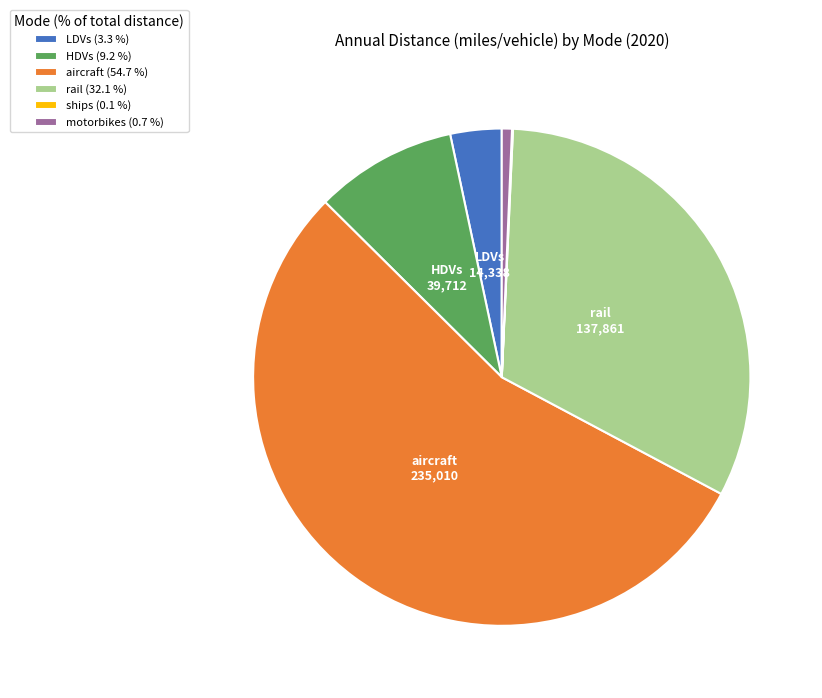

Which category has the biggest portion of the pie?

aircraft